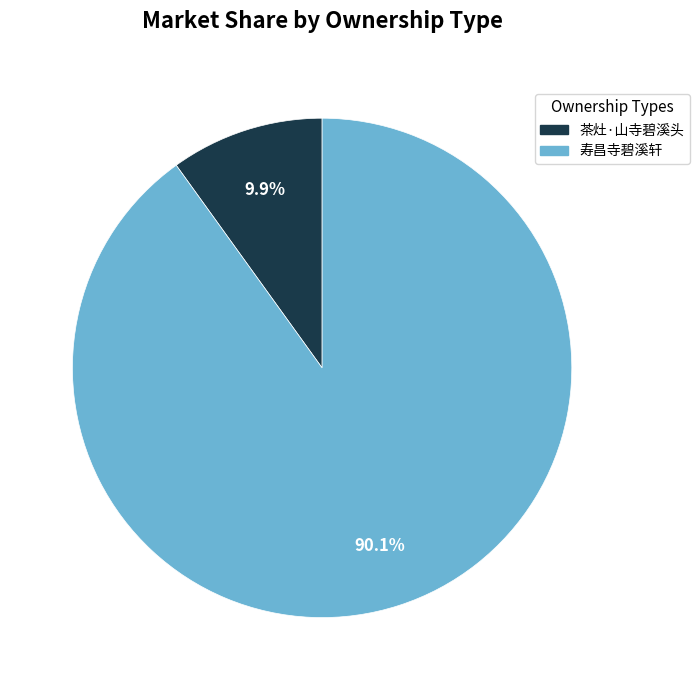

Rank the categories by value from lowest to highest.

茶灶·山寺碧溪头, 寿昌寺碧溪轩